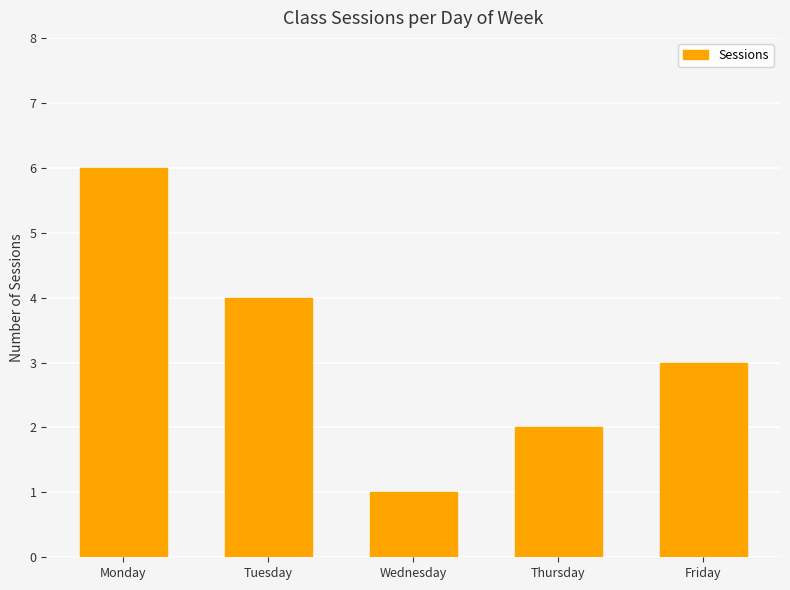

Reading left to right, extract all data points from this chart.

6	4	1	2	3